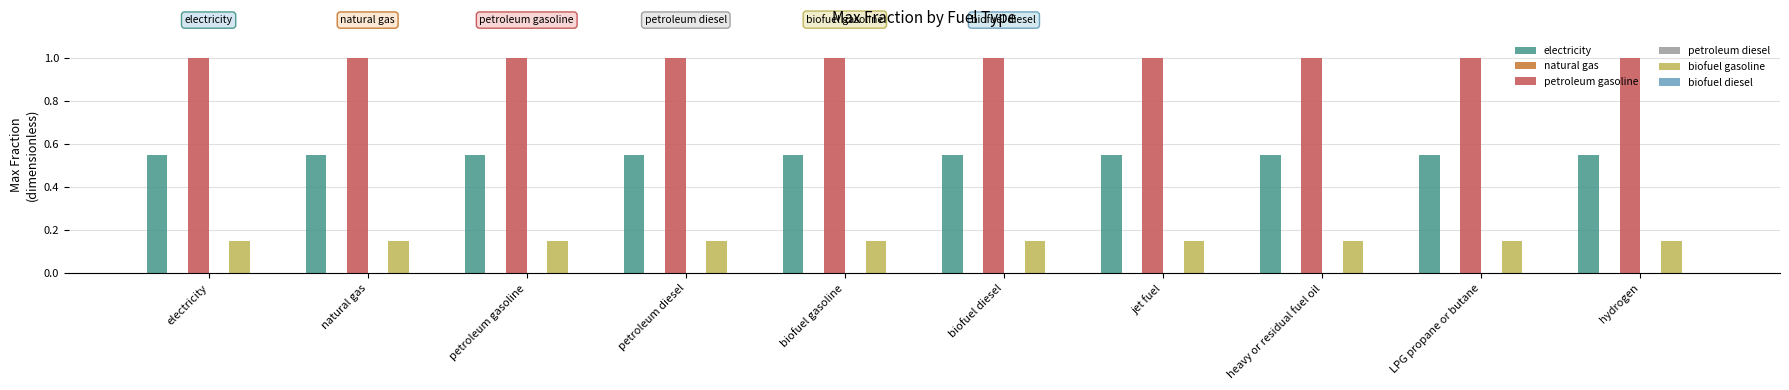

Rank the series by their maximum value, from lowest to highest.

natural gas, petroleum diesel, biofuel diesel, biofuel gasoline, electricity, petroleum gasoline